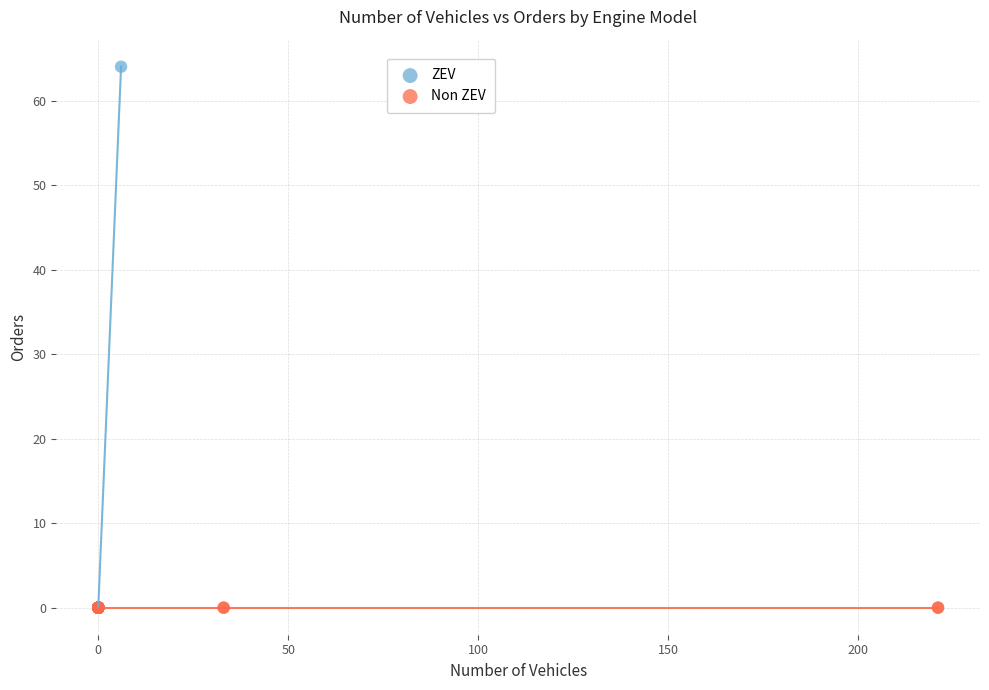

Which series contains the highest Y value?

ZEV